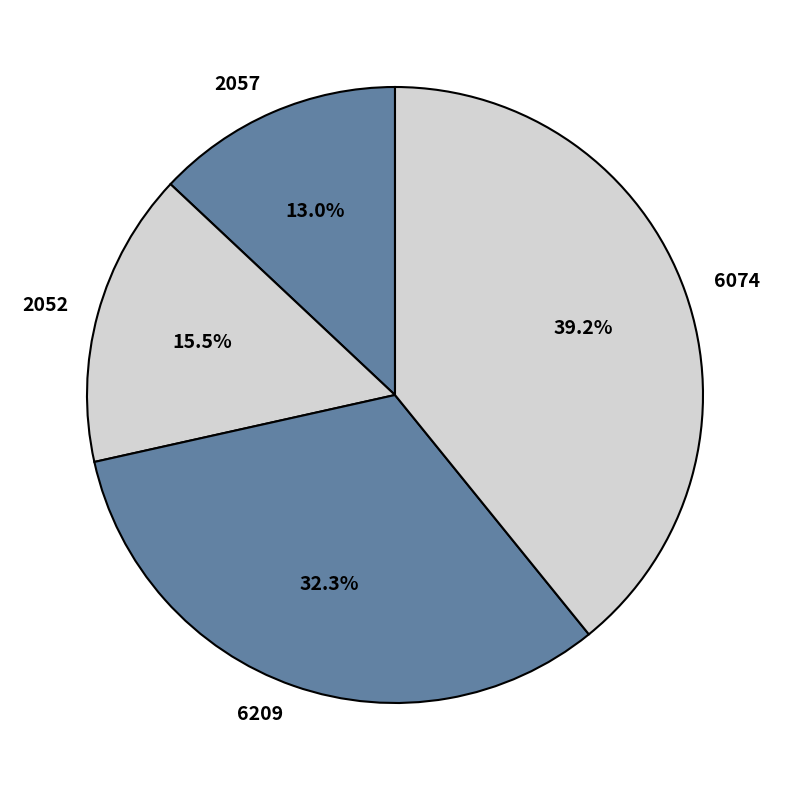

Approximately how many times larger is the value at 6074 compared to 2052?

2.5